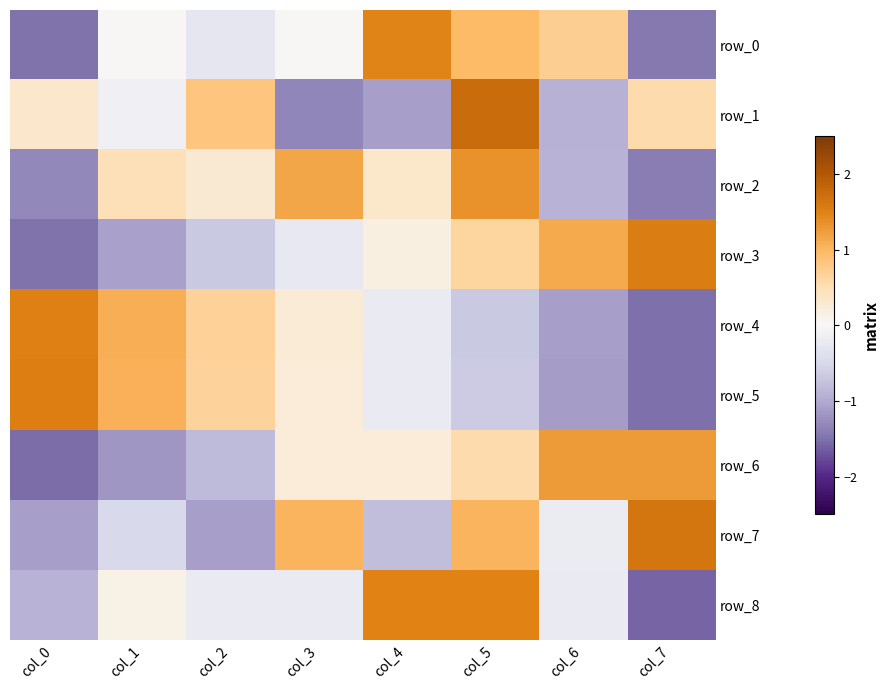

Count the number of data series in this chart.

9